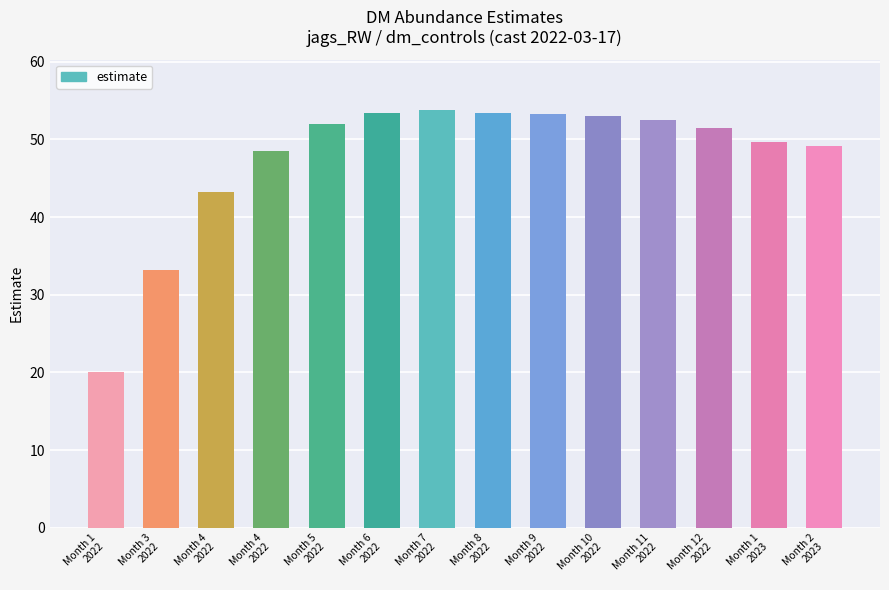

What is the label of the 9th bar from the left?

Month 9
2022